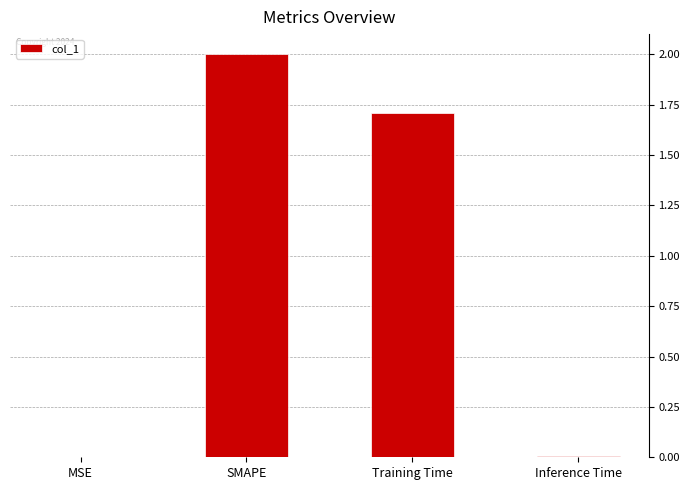

What is the sum of the values at SMAPE and Training Time?

3.7